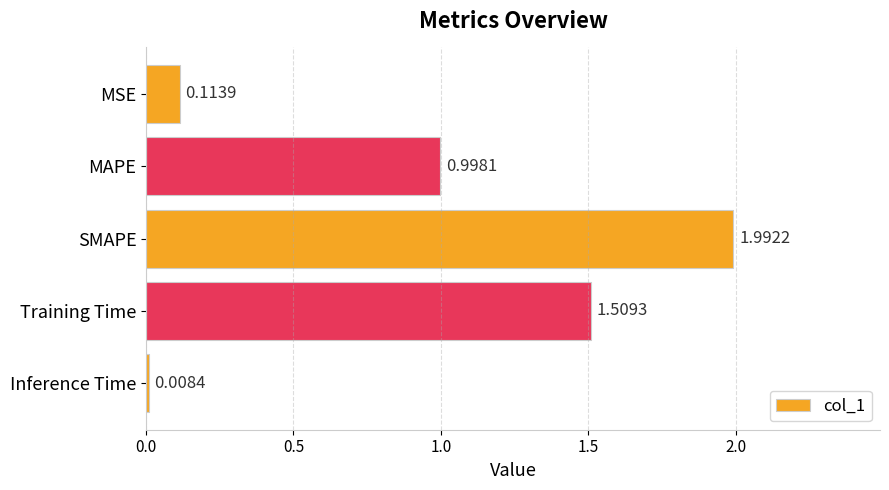

What is the label of the 1st bar from the top?

MSE